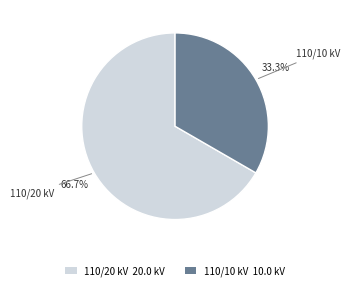

How many slices are in this pie chart?

2